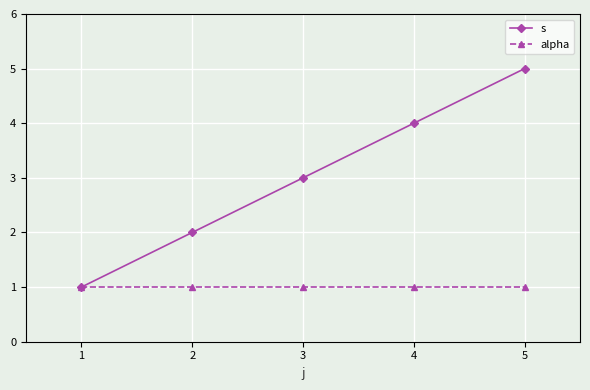

Rank the series by their maximum value, from highest to lowest.

s, alpha